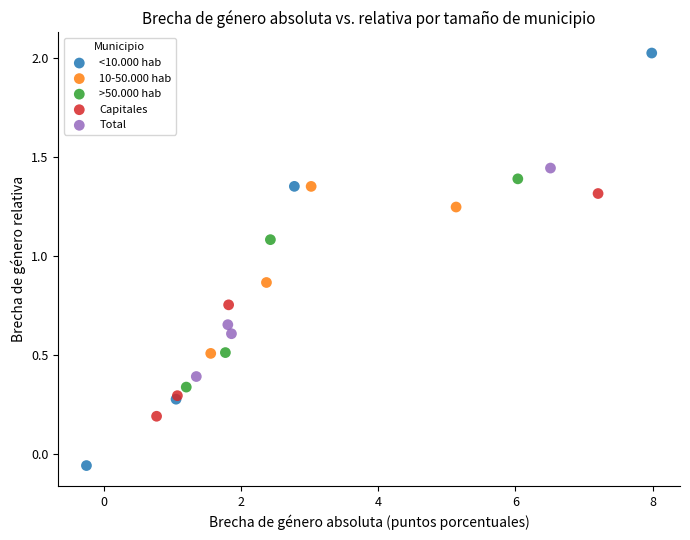

Which series reaches the minimum Y coordinate?

<10.000 hab